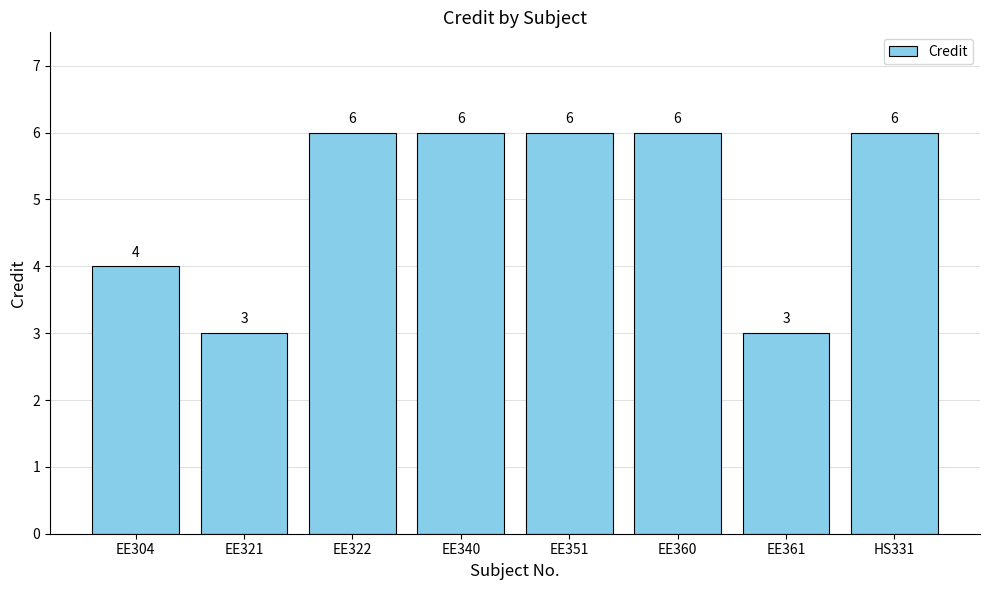

Approximately how many times larger is the value at EE351 compared to EE340?

1.0